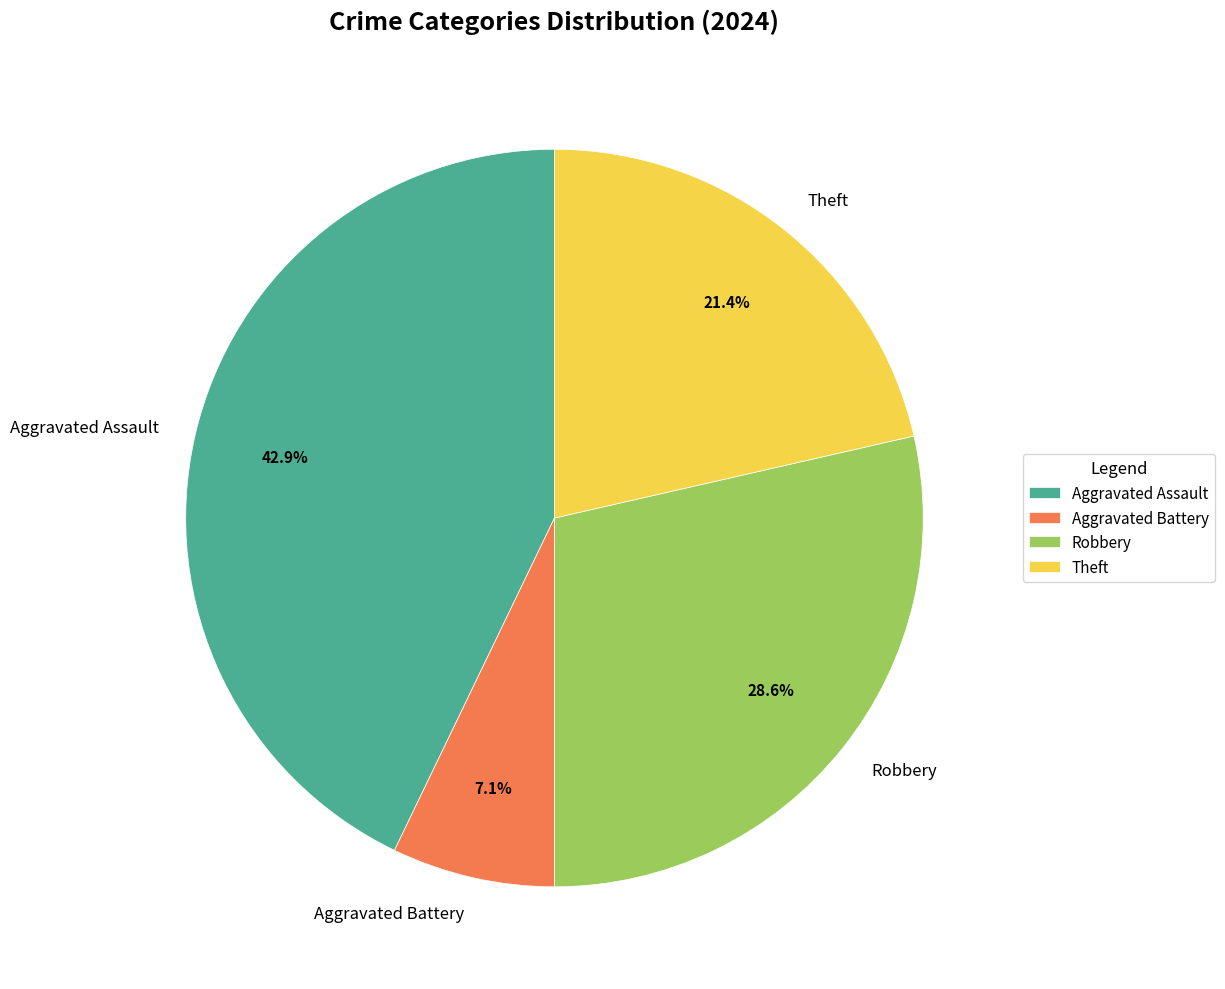

How much of the chart is everything except Robbery?

71.4%